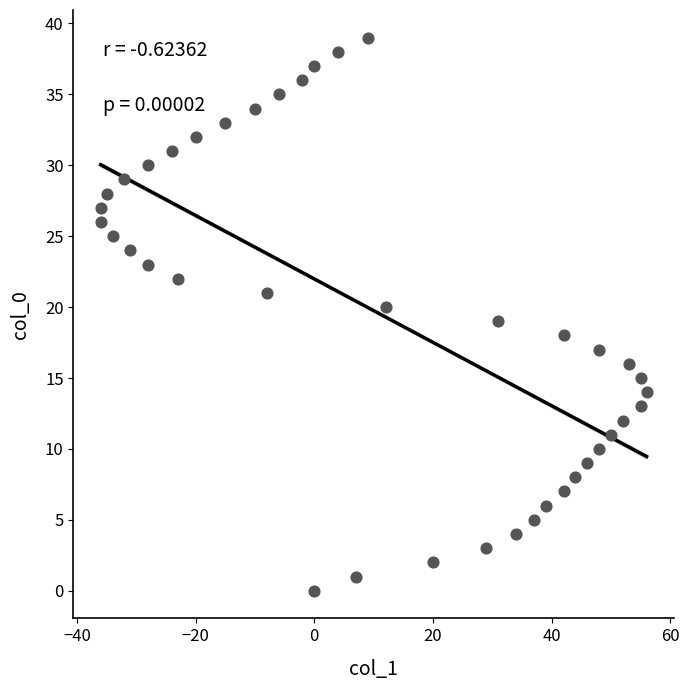

What is the range of Y values (max minus min)?

39